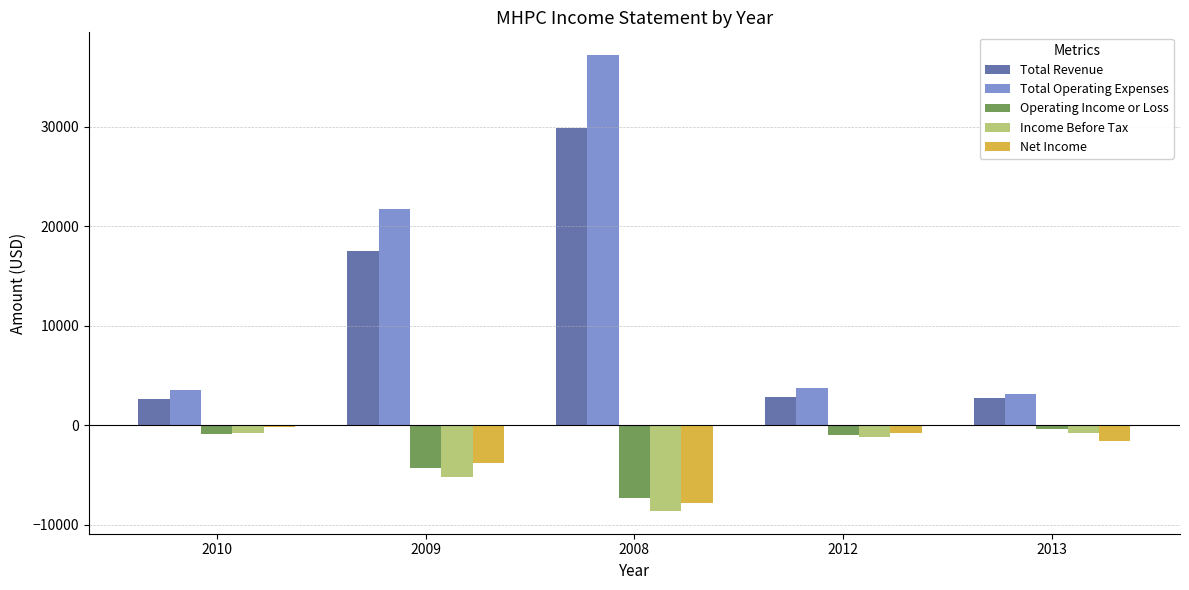

What is the total value across all series at 2008?

43400